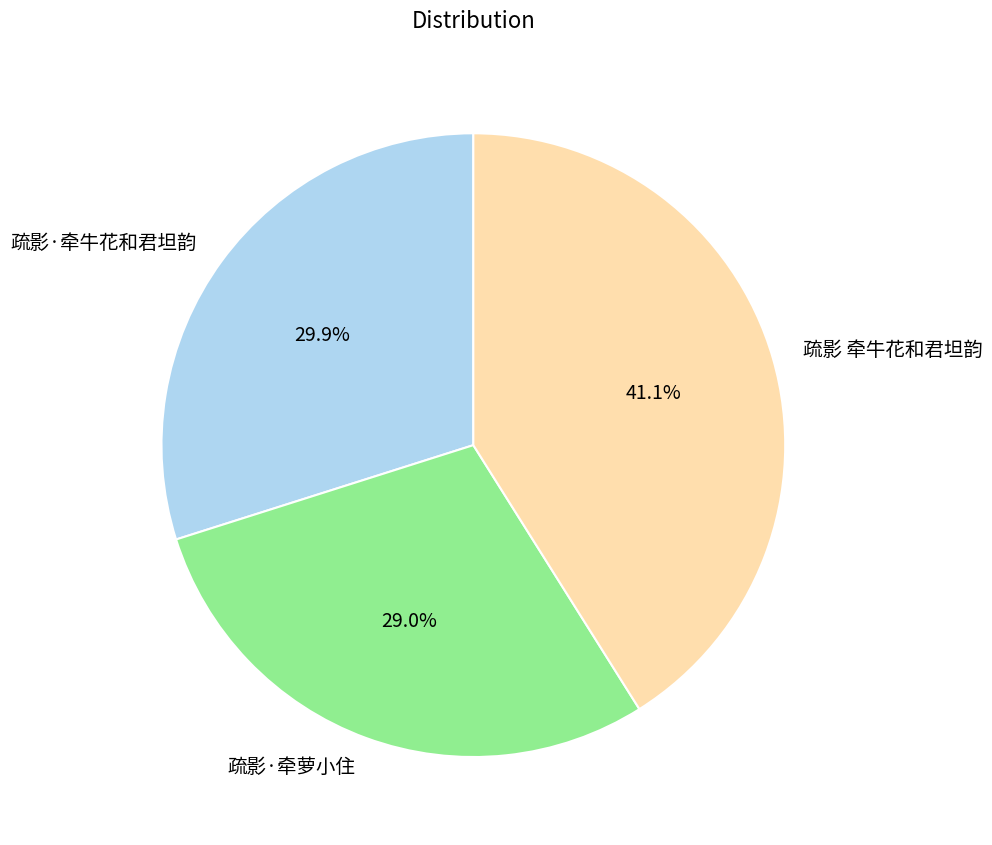

The 疏影·牵牛花和君坦韵 slice represents 30% of the pie. True or false?

True